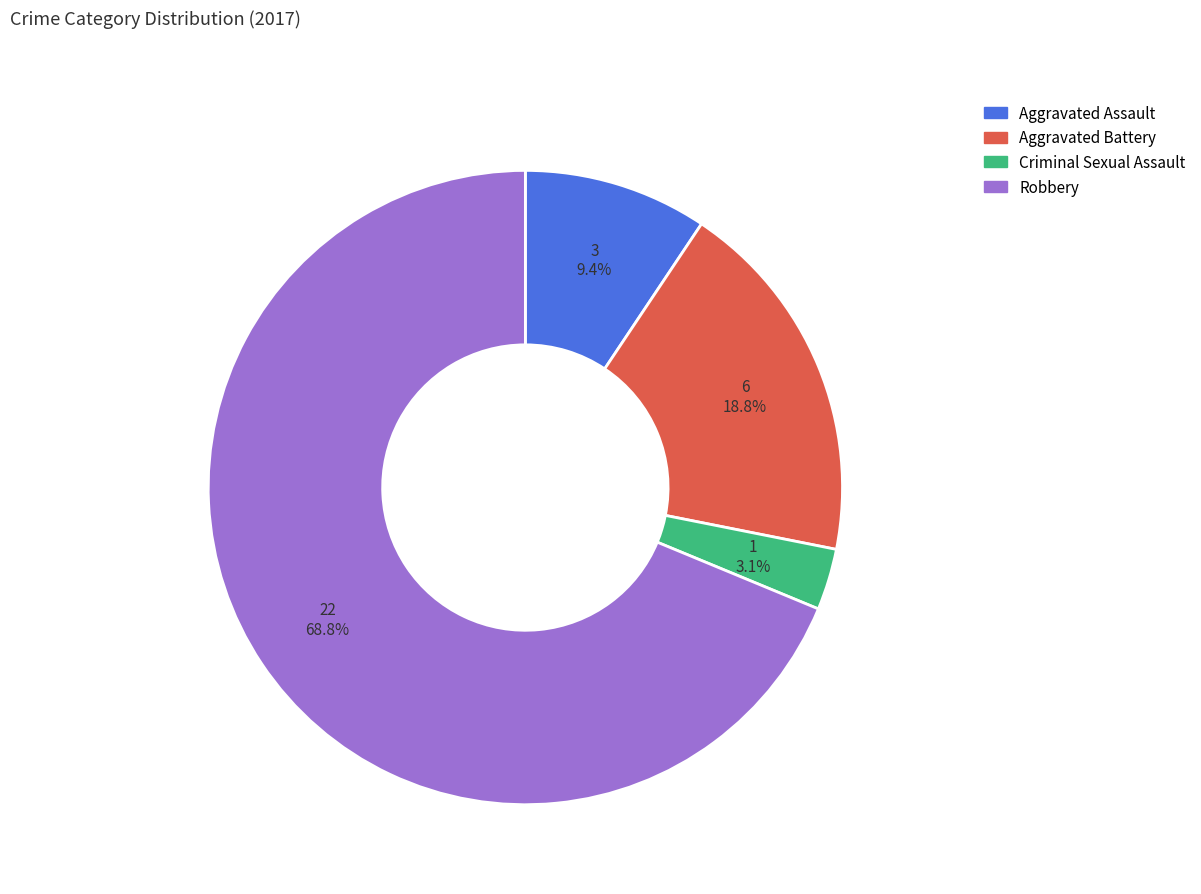

Is the sum of Criminal Sexual Assault and Aggravated Battery greater than half?

No